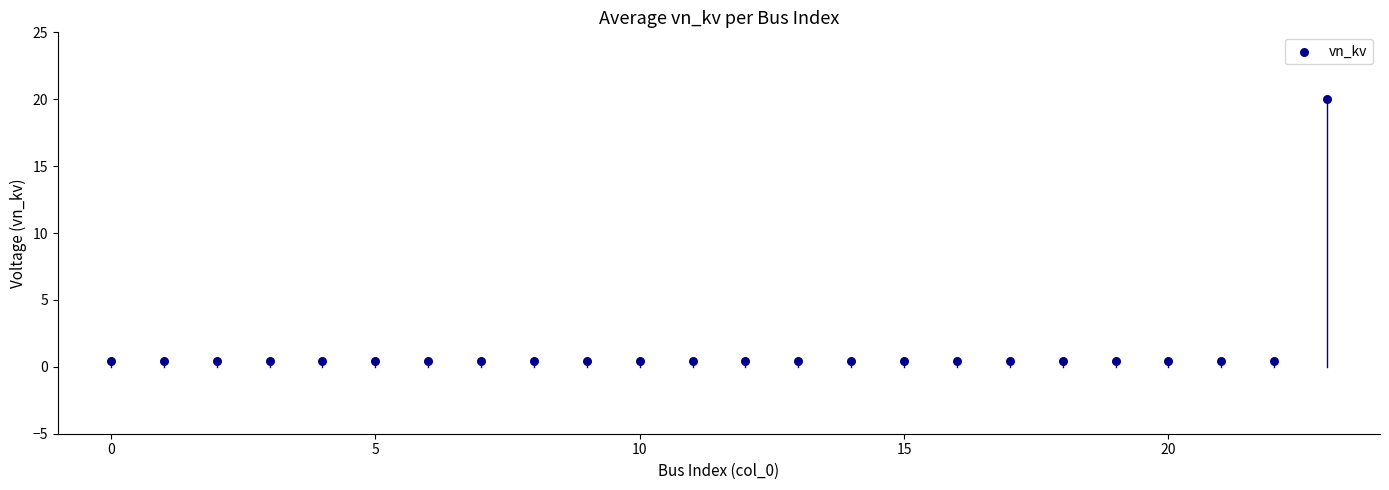

What is the range of Y values (max minus min)?

19.6